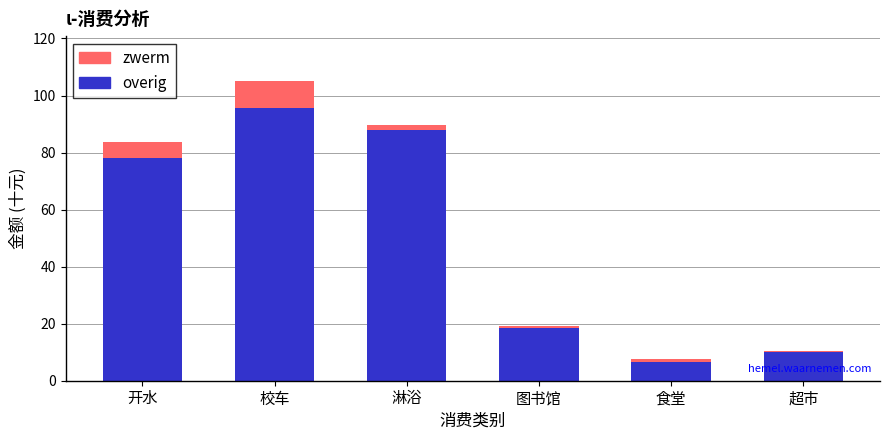

Which category has the highest value in the overig series?

校车